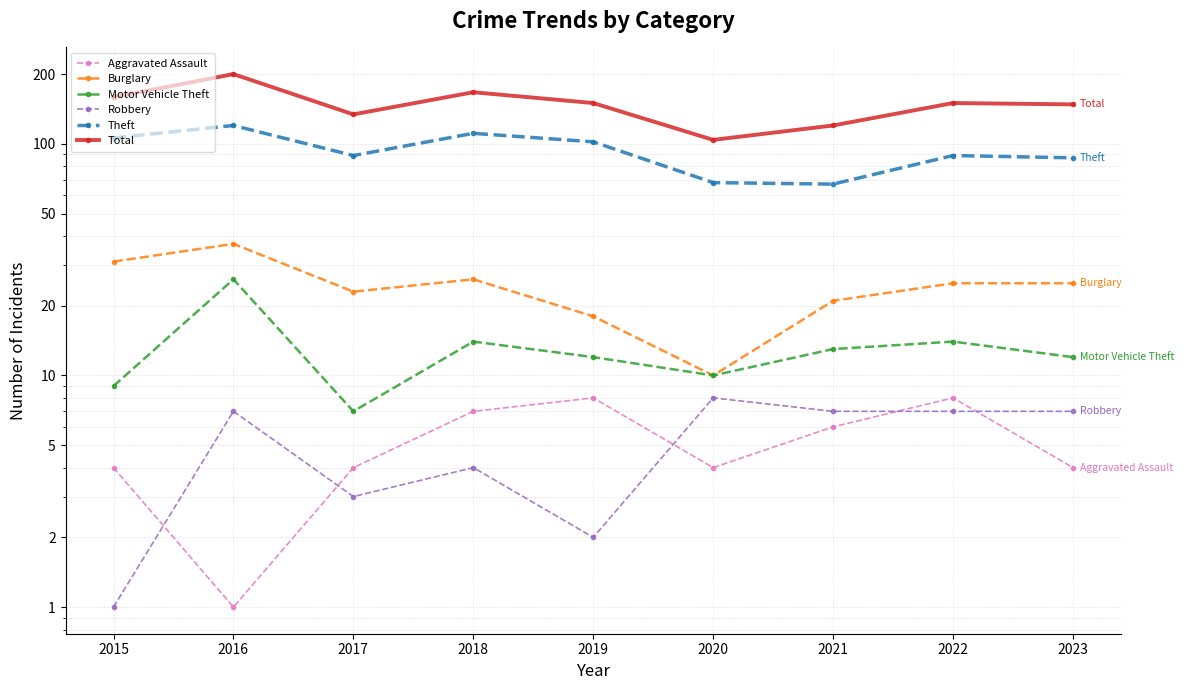

Reading left to right, transcribe all the data shown in this chart.

Aggravated Assault: 2015=4	2016=1	2017=4	2018=7	2019=8	2020=4	2021=6	2022=8	2023=4
Burglary: 2015=31	2016=37	2017=23	2018=26	2019=18	2020=10	2021=21	2022=25	2023=25
Motor Vehicle Theft: 2015=9	2016=26	2017=7	2018=14	2019=12	2020=10	2021=13	2022=14	2023=12
Robbery: 2015=1	2016=7	2017=3	2018=4	2019=2	2020=8	2021=7	2022=7	2023=7
Theft: 2015=106	2016=120	2017=89	2018=111	2019=102	2020=68	2021=67	2022=89	2023=87
Total: 2015=159	2016=200	2017=134	2018=167	2019=150	2020=104	2021=120	2022=150	2023=148